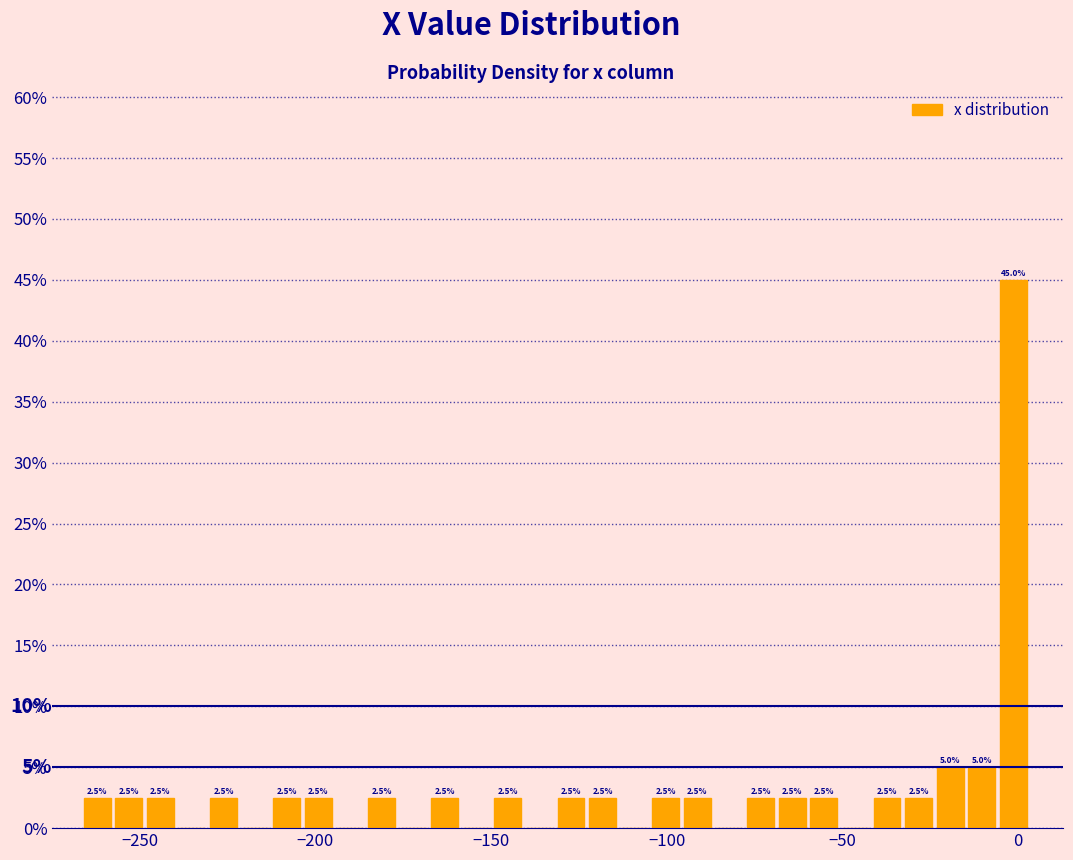

Read against the x-axis, roughly where is the centre of the tallest bar?

0